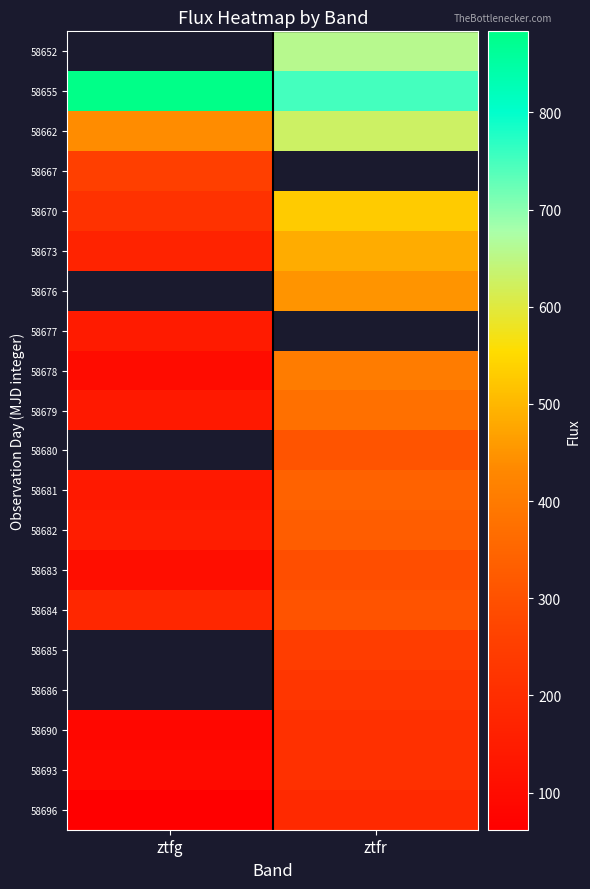

The value of 58678 at ztfg is 99.7. True or false?

True